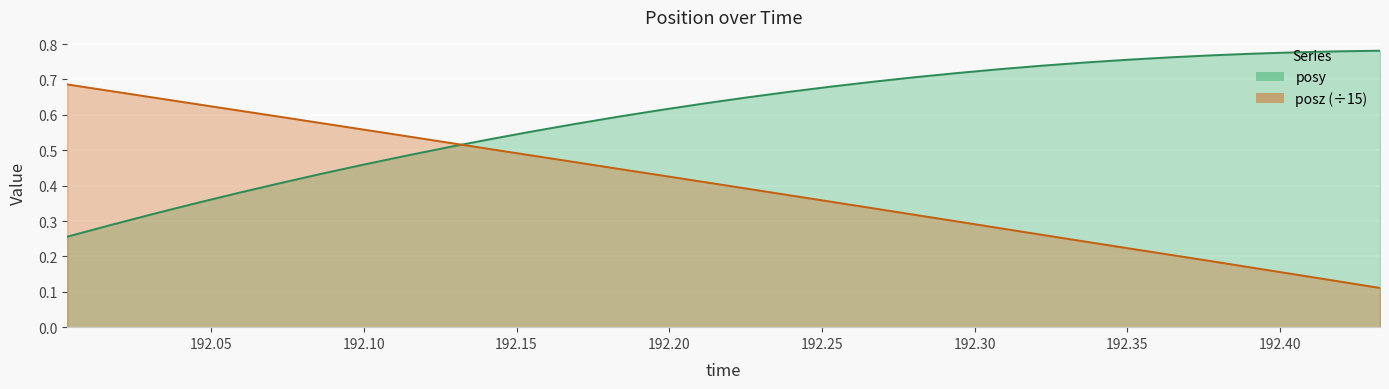

True or false: posy and posz intersect in this chart.

True